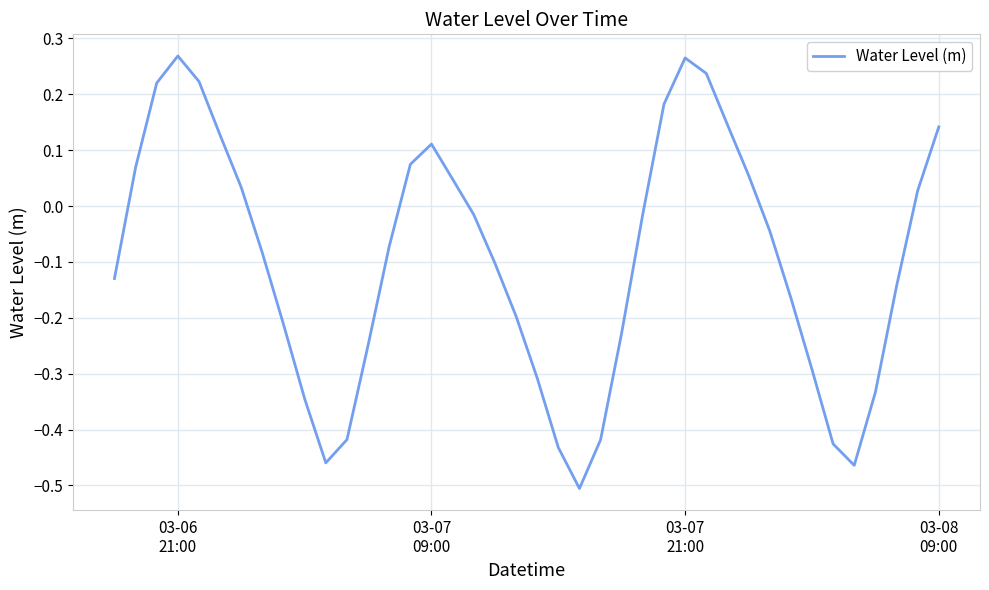

What is the difference between the maximum and minimum values?

0.8